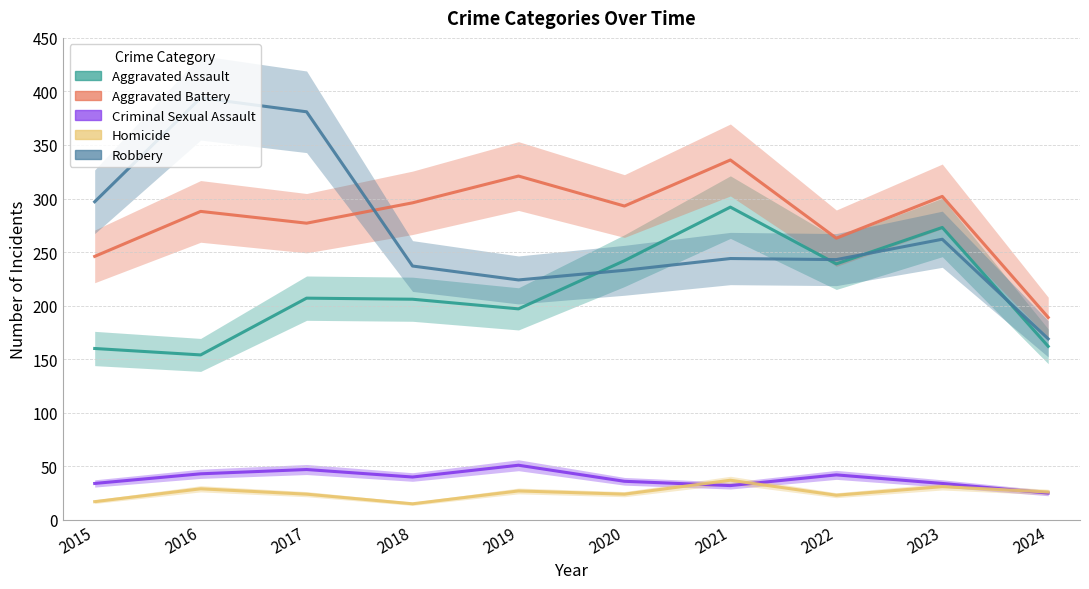

What is the total value across all series at 2022?

810